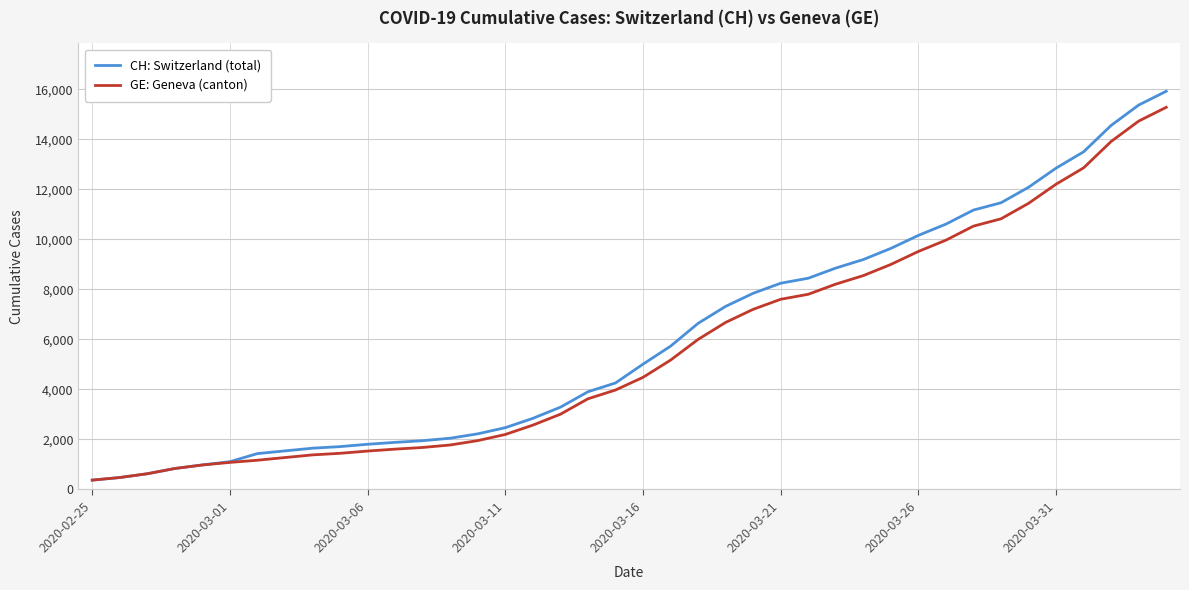

What is the greatest value displayed?

15926